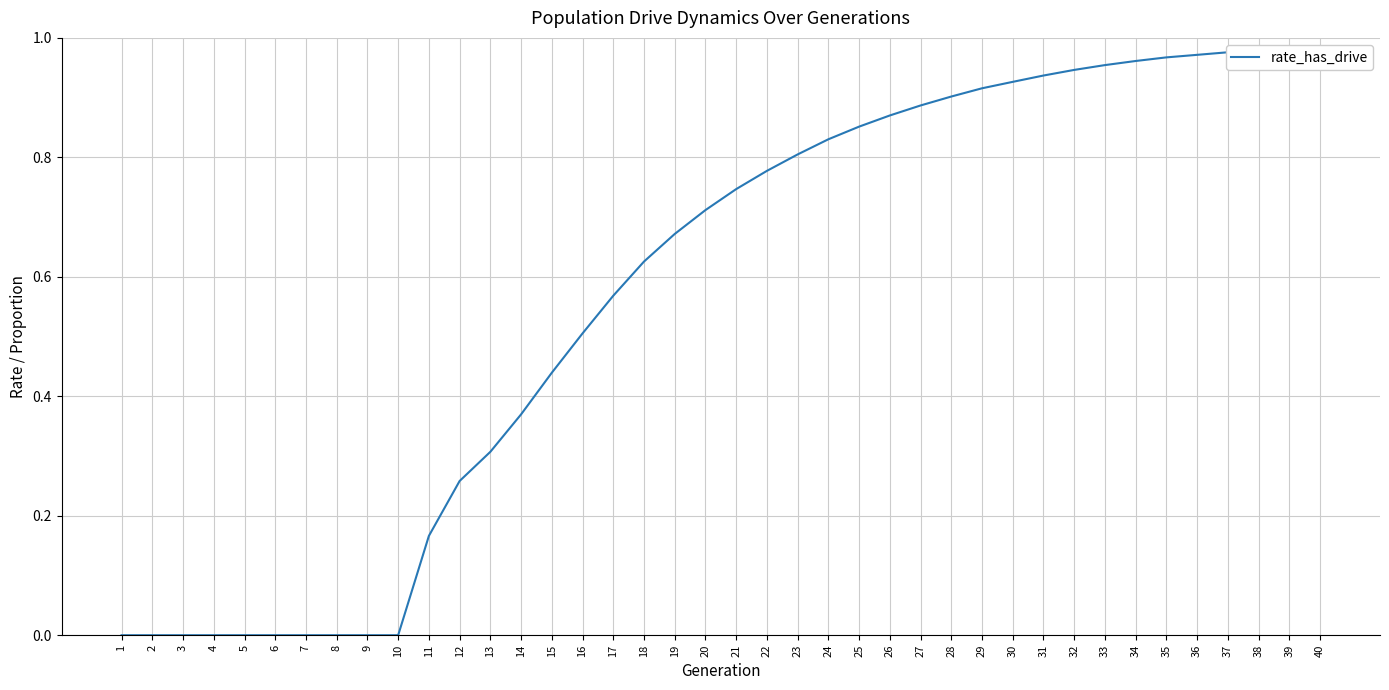

Does the chart display data point markers on the line(s)?

No